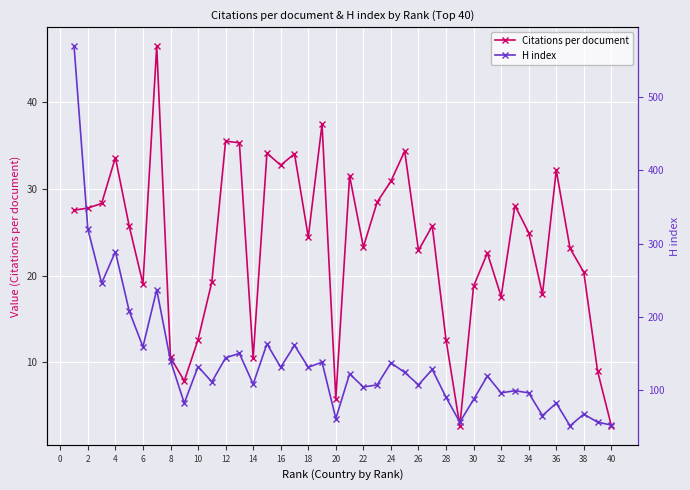

What are all the series names shown in the legend?

Citations per document, H index